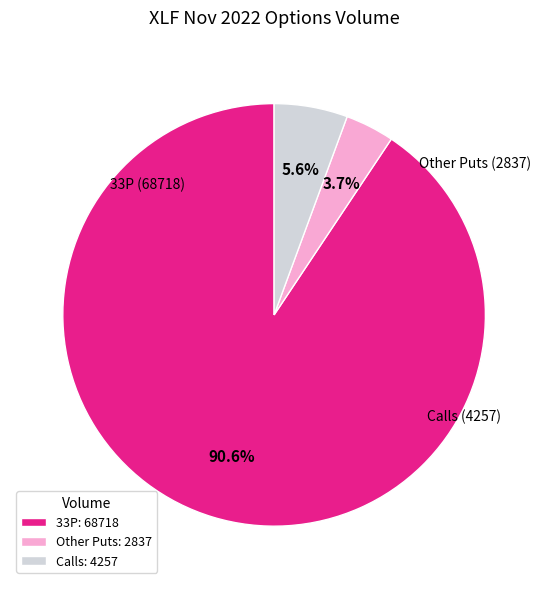

How many segments does this pie chart have?

3